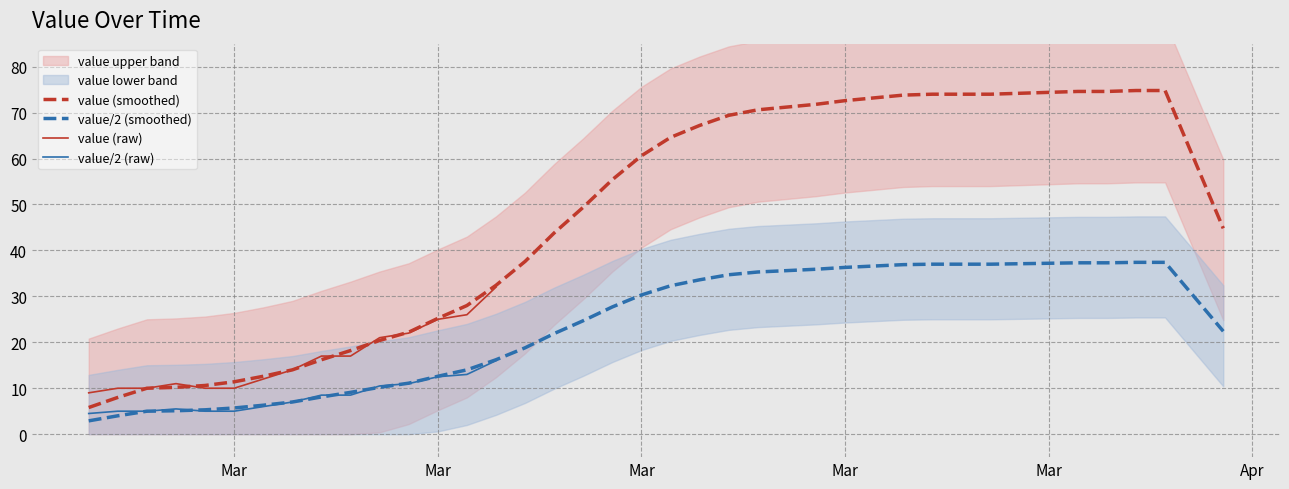

The value at 2020-03-27 is 74.0. True or false?

True